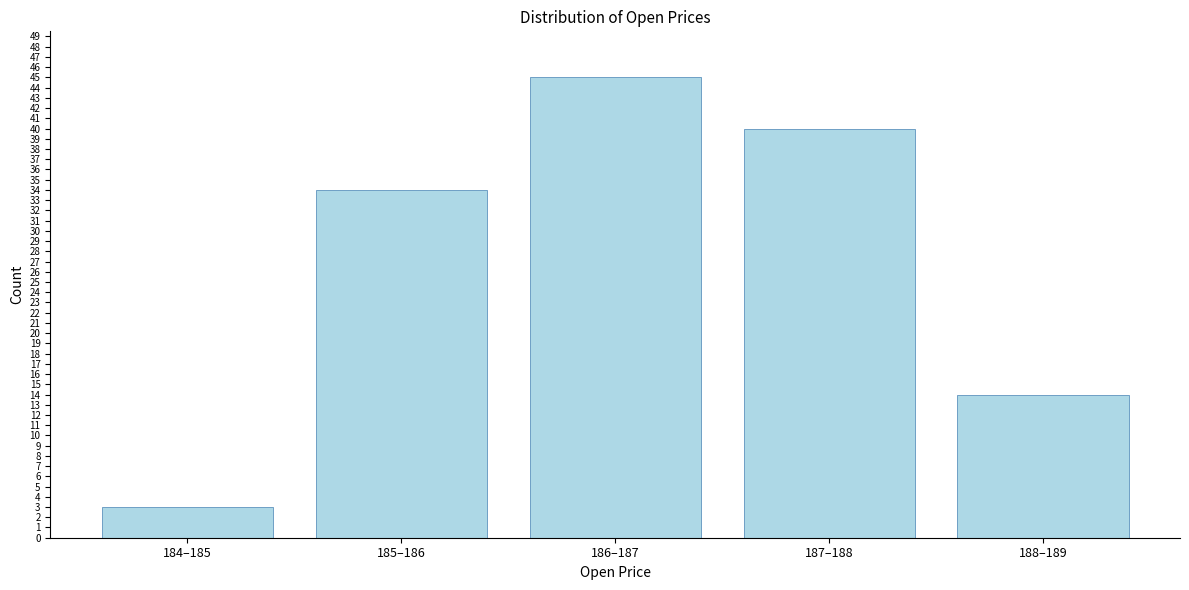

Reading left to right, what are all the values shown in this chart?

3	34	45	40	14